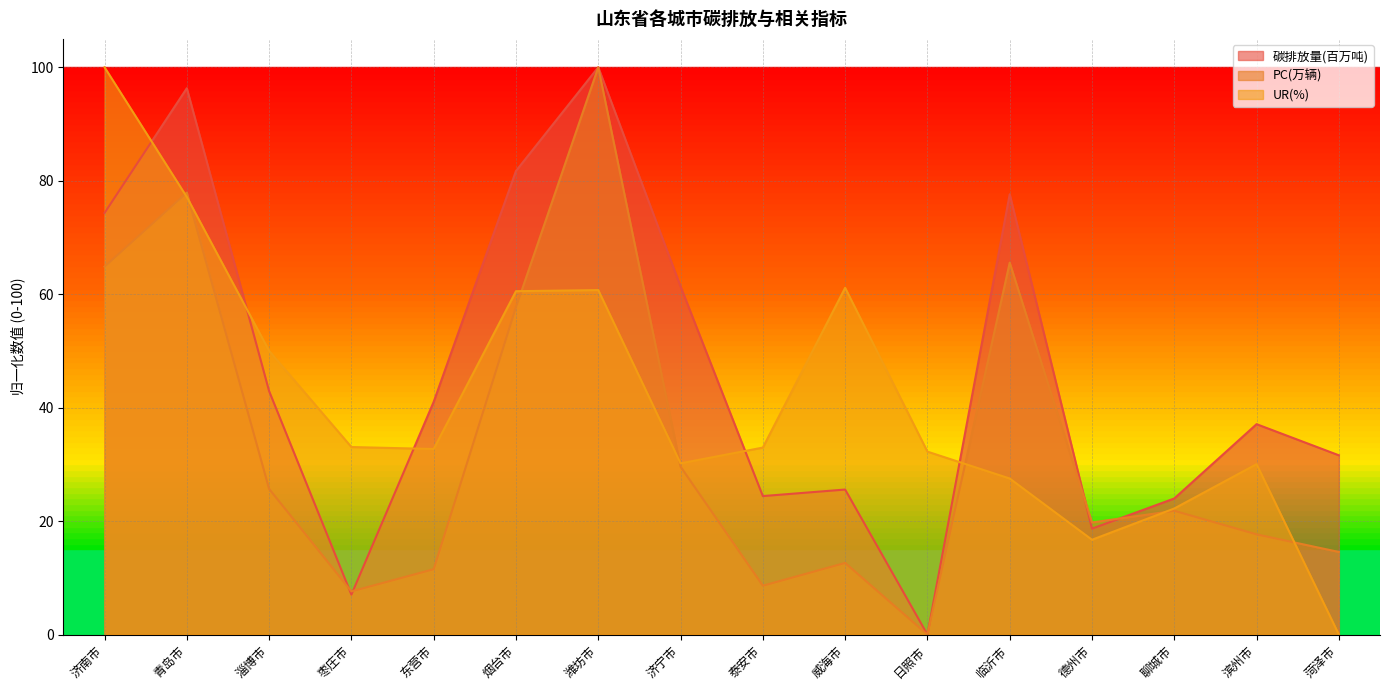

How many positive values does the UR(%) series have?

15